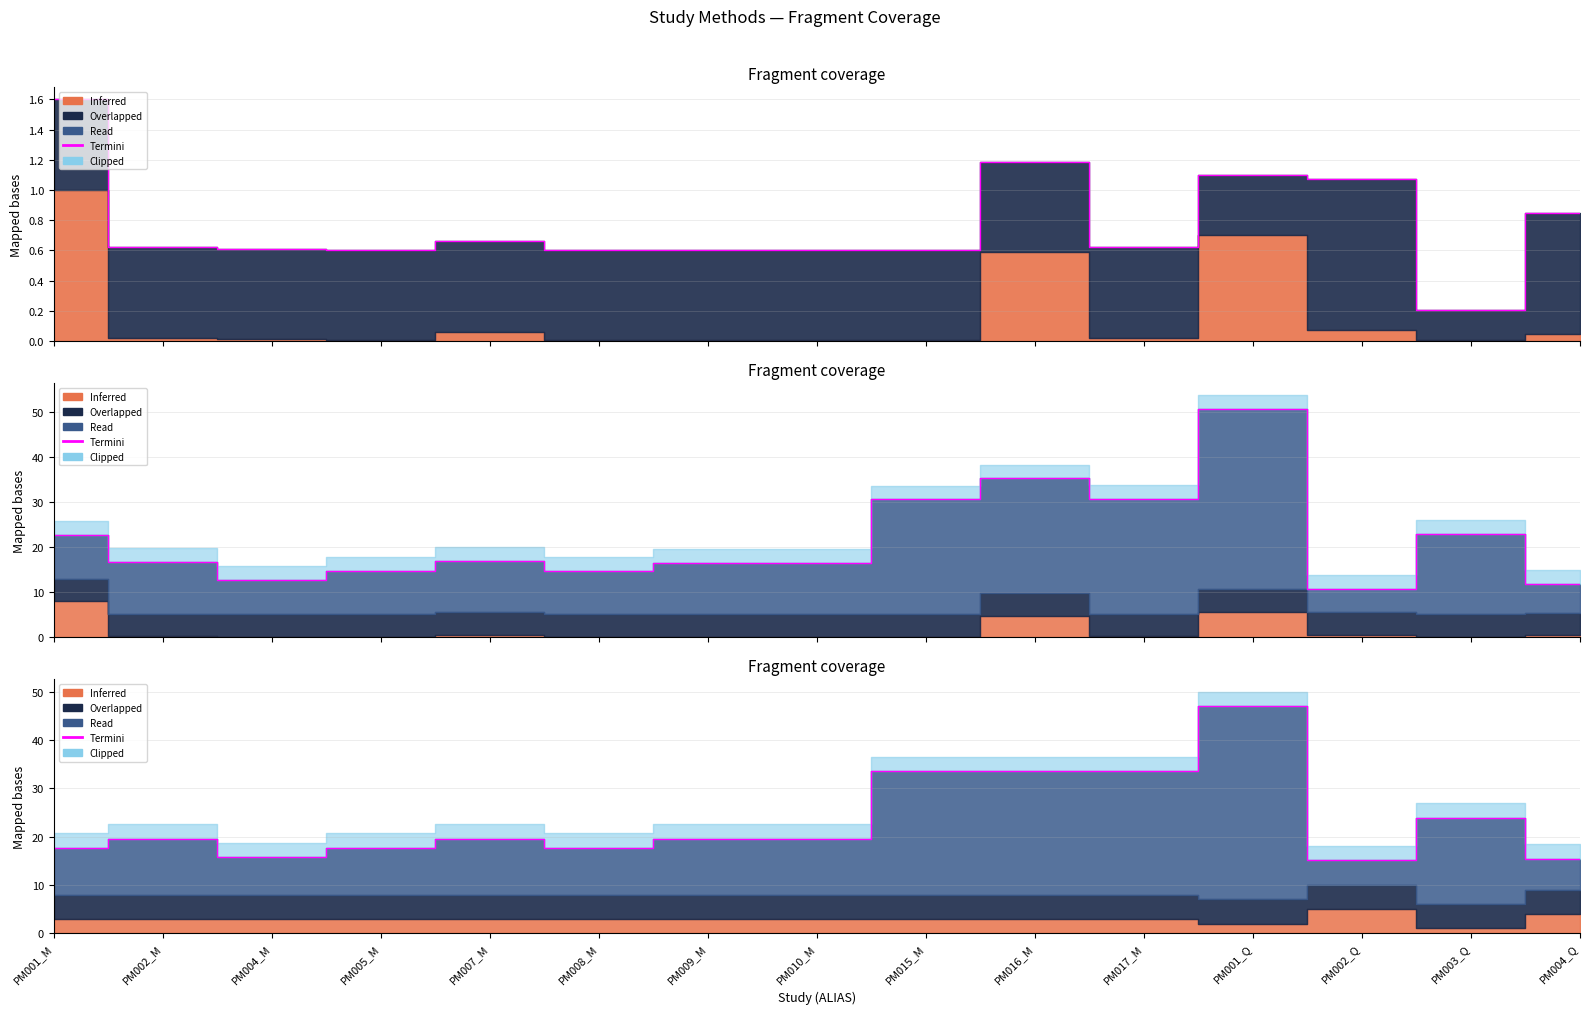

True or false: Termini and ID_IDR (Termini) intersect in this chart.

False